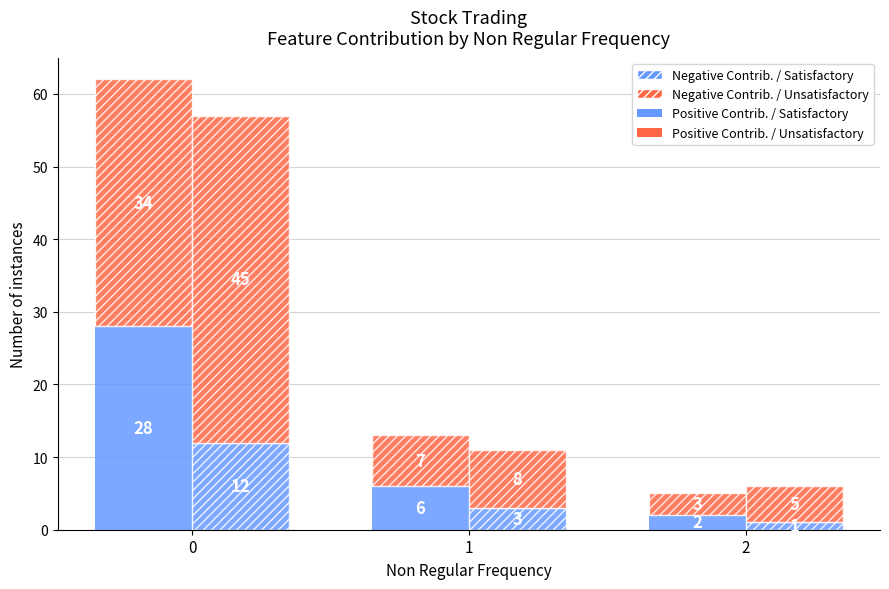

Where is Positive Contrib. / Unsatisfactory nearest to the value 18?

1